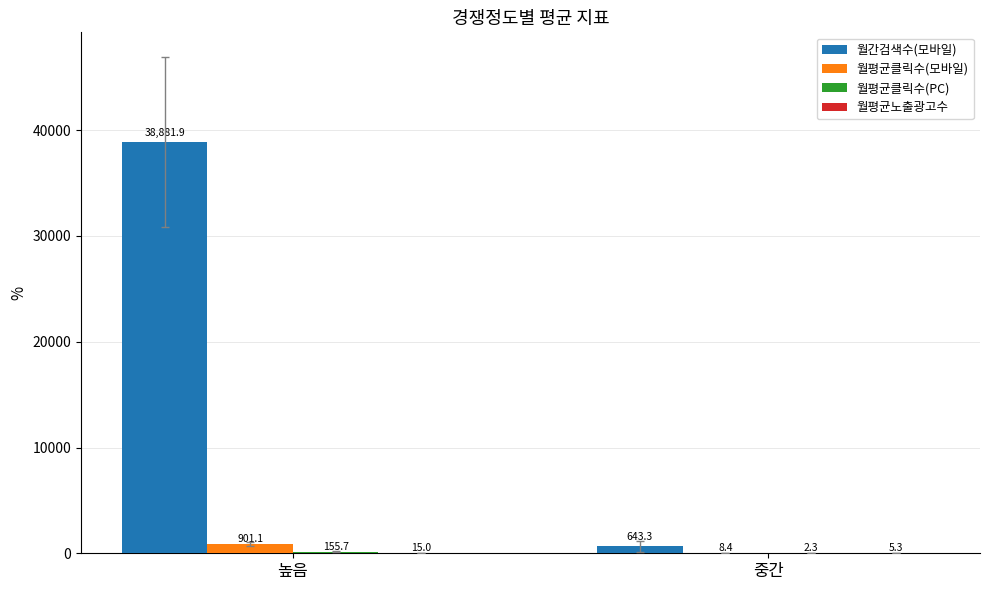

At which label does 월간검색수(모바일) first exceed 38881?

높음